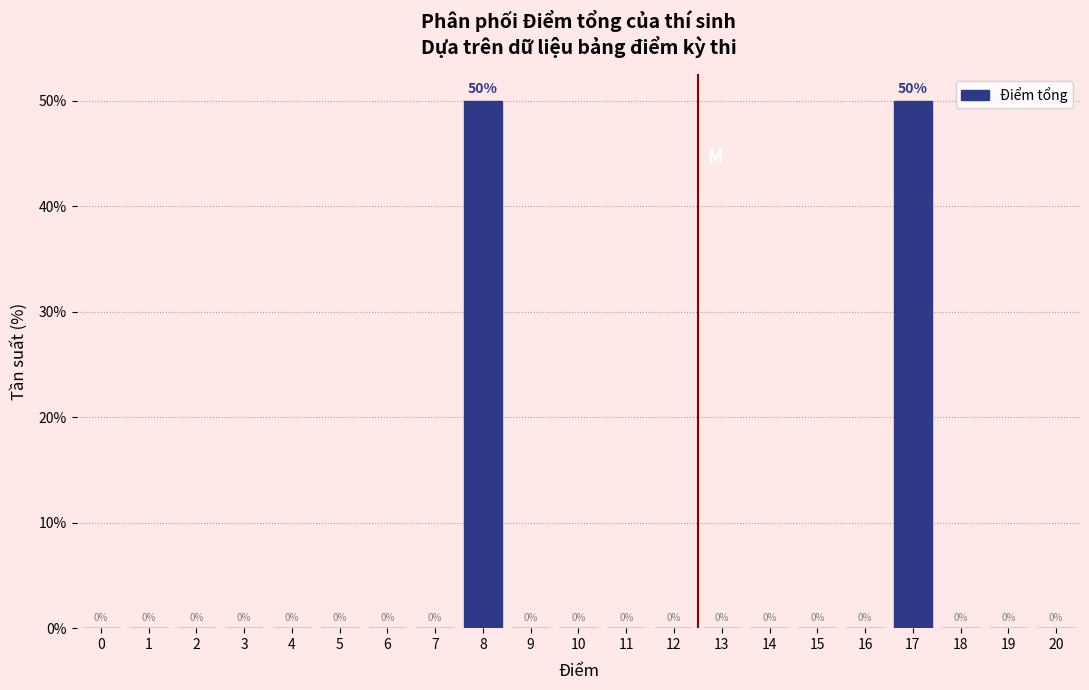

Reading left to right, list every bar in this chart as the range it spans on the x-axis followed by its height.

-0.5 to 0.5: 0
0.5 to 1.5: 0
1.5 to 2.5: 0
2.5 to 3.5: 0
3.5 to 4.5: 0
4.5 to 5.5: 0
5.5 to 6.5: 0
6.5 to 7.5: 0
7.5 to 8.5: 50
8.5 to 9.5: 0
9.5 to 10.5: 0
10.5 to 11.5: 0
11.5 to 12.5: 0
12.5 to 13.5: 0
13.5 to 14.5: 0
14.5 to 15.5: 0
15.5 to 16.5: 0
16.5 to 17.5: 50
17.5 to 18.5: 0
18.5 to 19.5: 0
19.5 to 20.5: 0